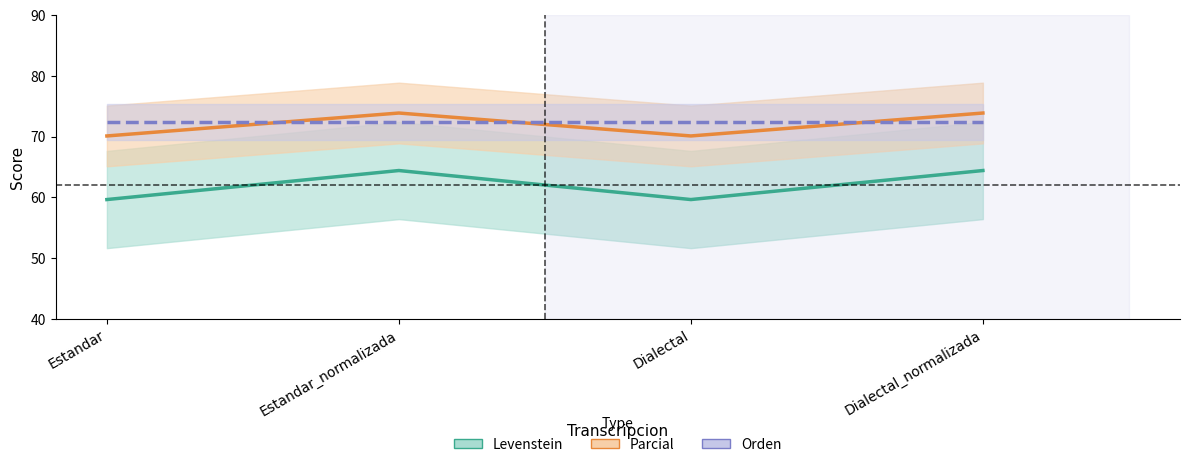

Rank the series at Dialectal from highest to lowest value.

Orden, Parcial, Levenstein